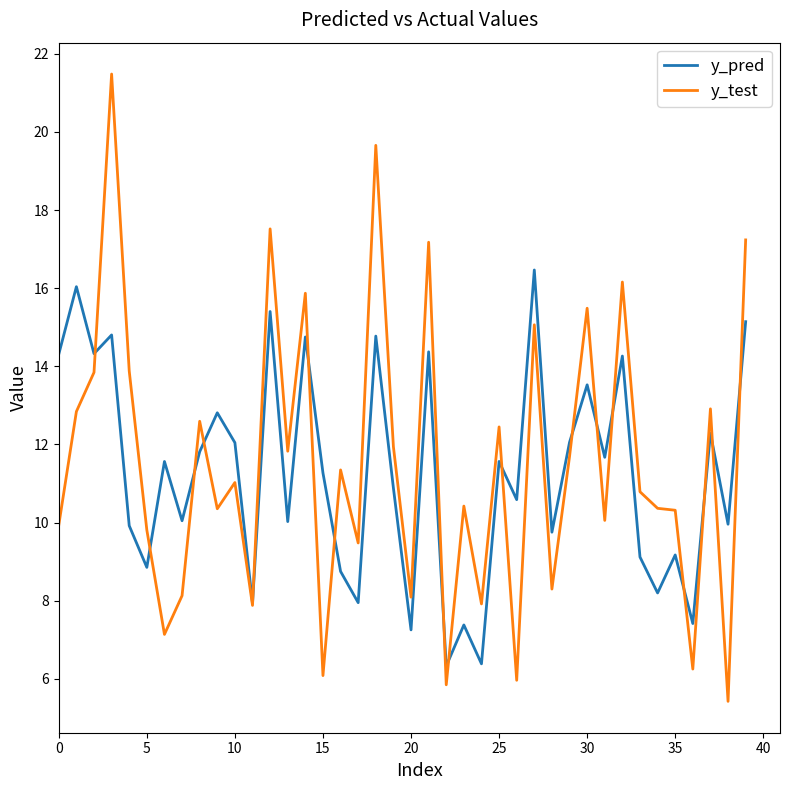

What is the sum of all y_pred values?

451.1